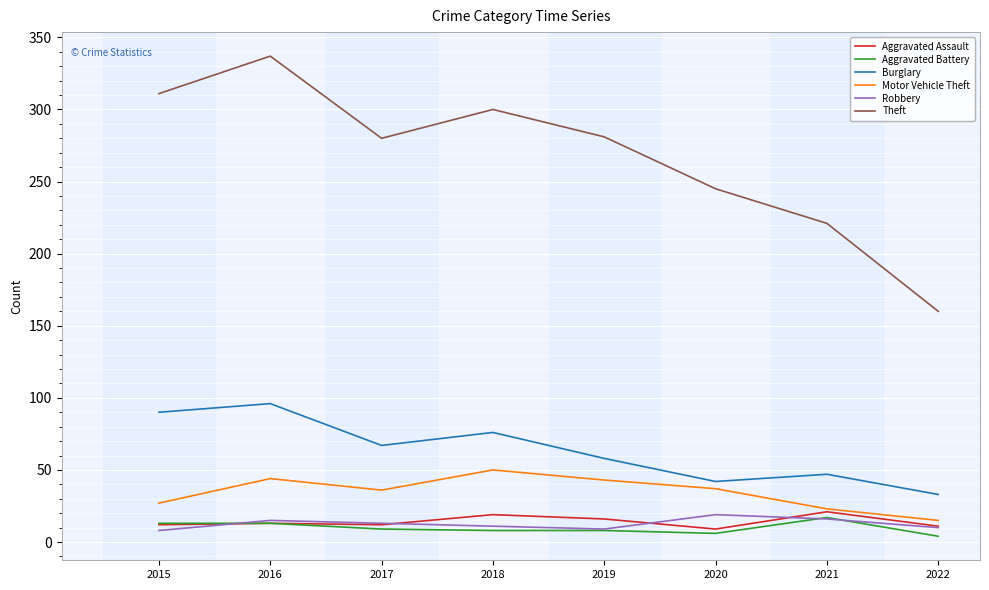

Is the value of Aggravated Battery at 2019 greater than the value of Robbery at 2020?

No